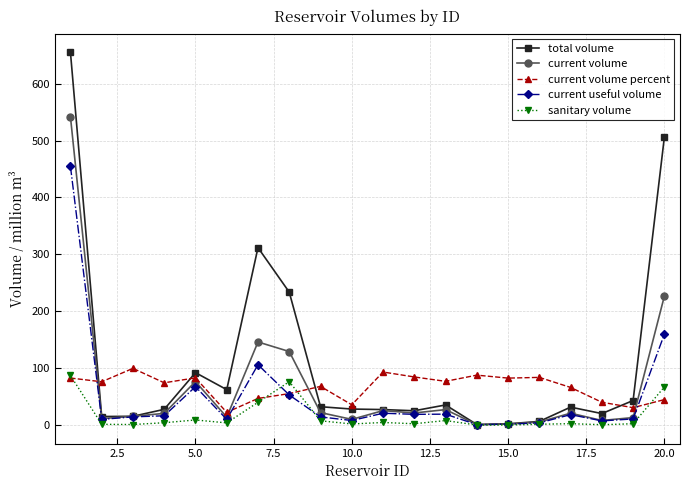

True or false: total volume has more than 2 interior local peaks.

True